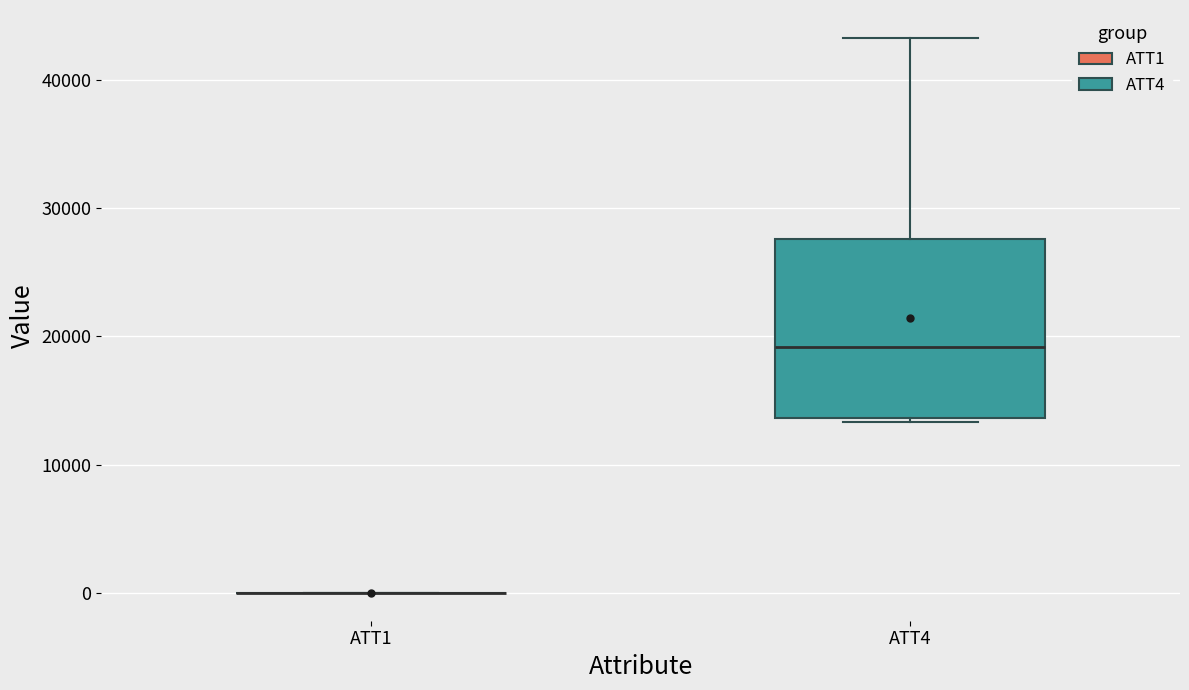

Reading left to right, transcribe this box plot: for each box, give where its median line is, the range the box spans, and where its two whiskers end, as read against the y-axis. The values are not printed on the chart, so give them approximately, as read against the axis.

ATT1: box collapsed to a line at 0, whiskers 0 to 0
ATT4: median 19000, box 14000 to 28000, whiskers 13000 to 43000